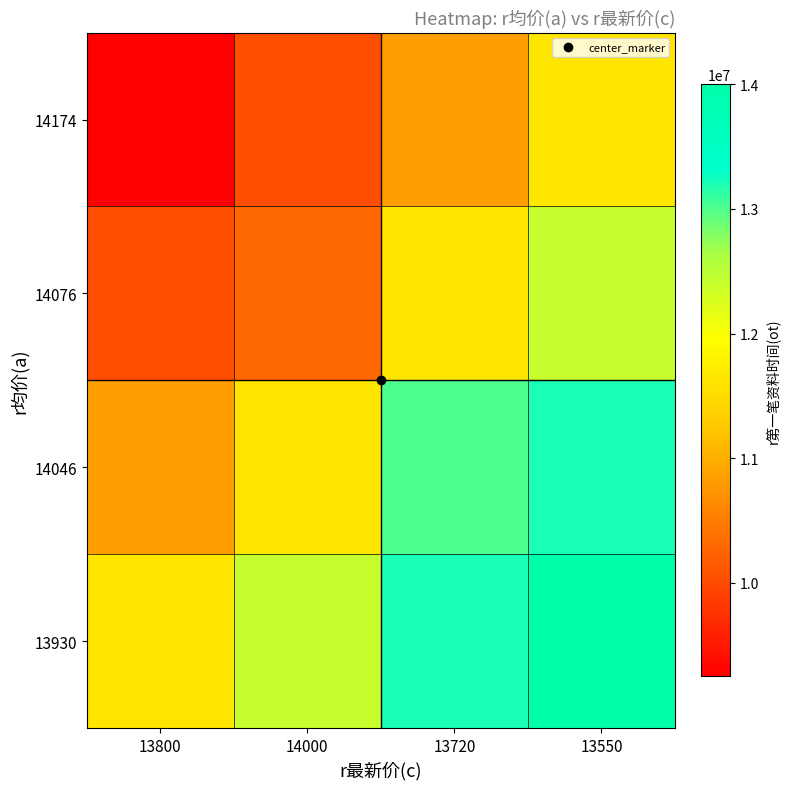

Reading left to right, transcribe all the data shown in this chart.

14174: 13800=9250100.0	14000=10041816.7	13720=10833533.3	13550=11625250.0
14076: 13800=10041816.7	14000=10300400.0	13720=11625250.0	13550=12416966.7
14046: 13800=10833533.3	14000=11625250.0	13720=13000100.0	13550=13208683.3
13930: 13800=11625250.0	14000=12416966.7	13720=13208683.3	13550=14000400.0